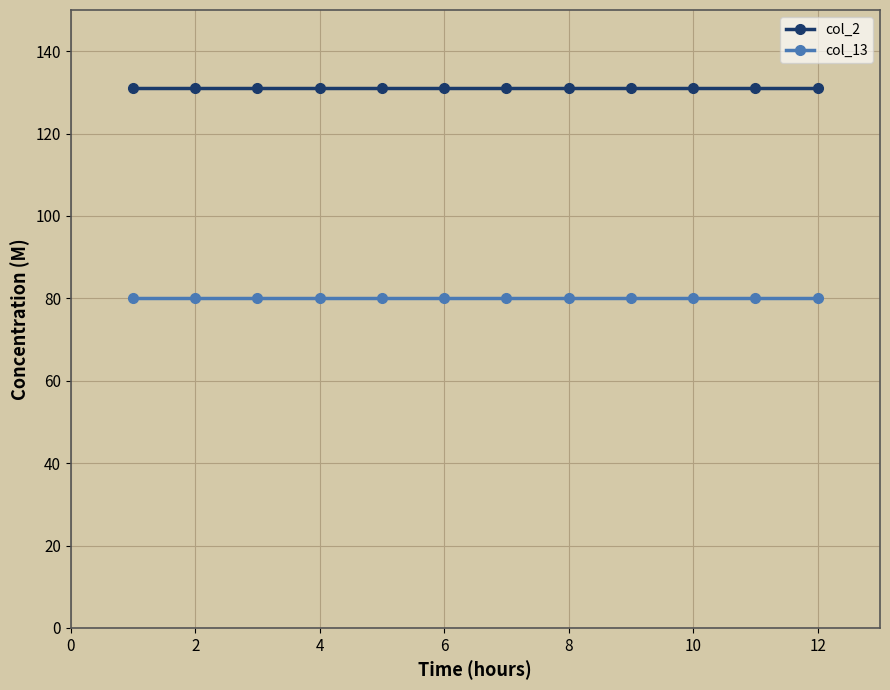

What is the value of the col_2 point at the 6th from the left?

131